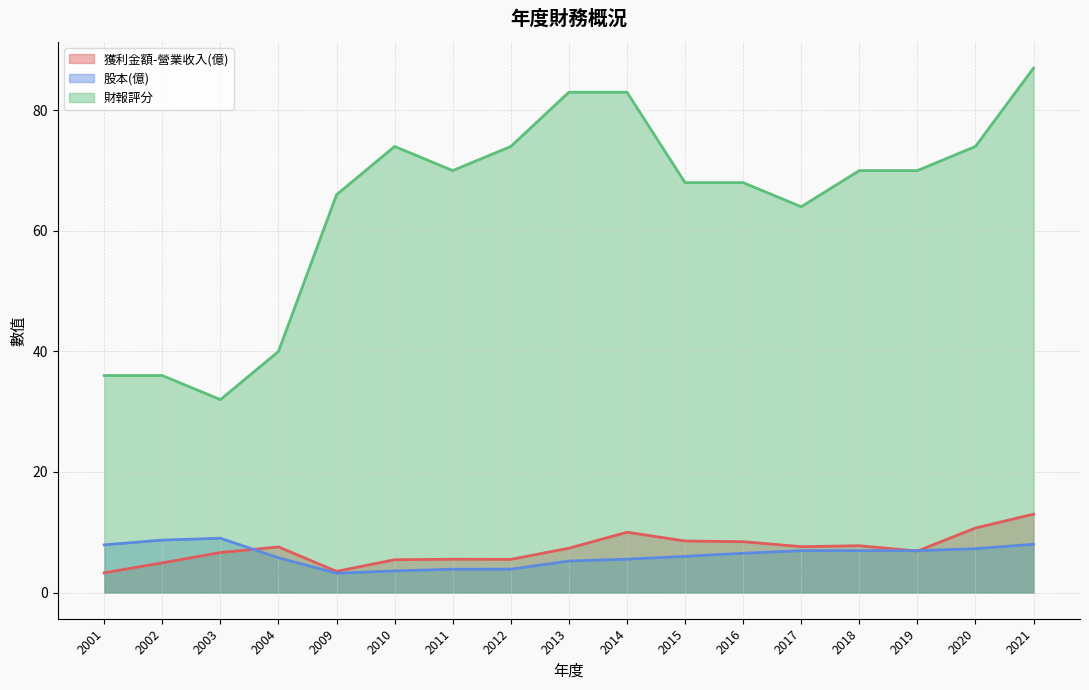

What are all the series names shown in the legend?

獲利金額-營業收入(億), 股本(億), 財報評分